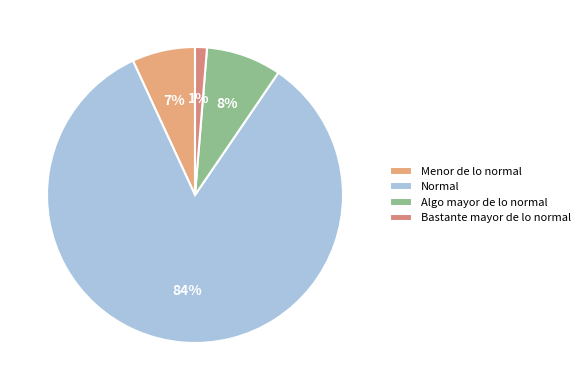

To the nearest percent, what percentage of the pie is Bastante mayor de lo normal?

1%